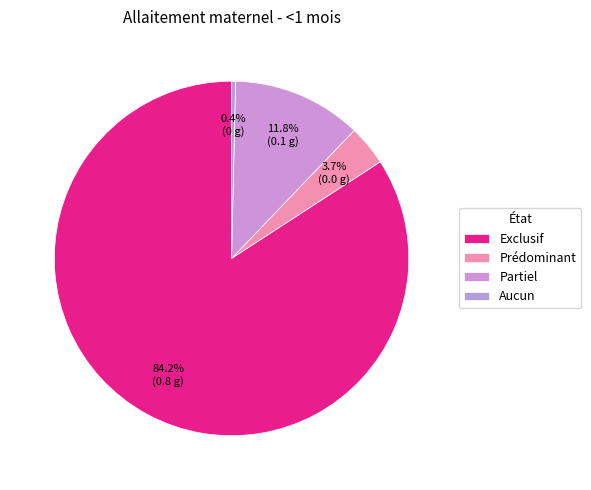

Which has a higher value, Exclusif or Aucun?

Exclusif